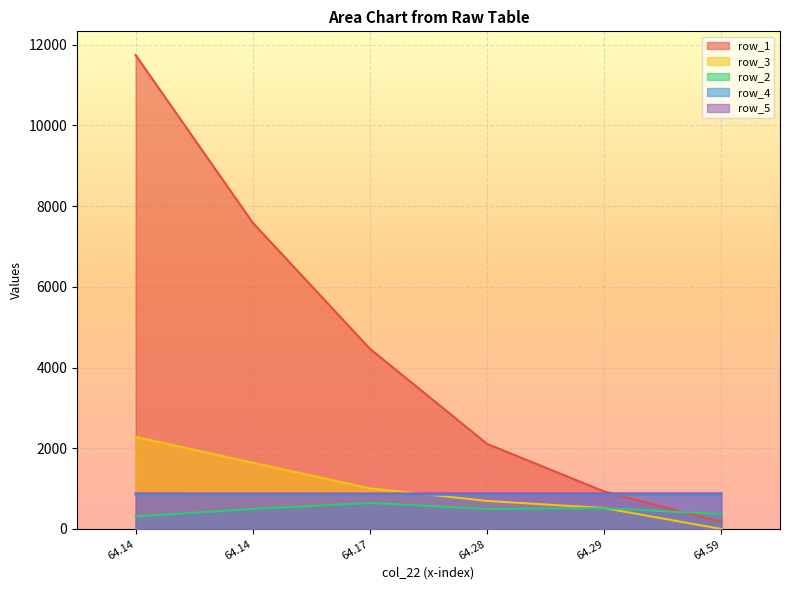

Is it true that row_1 equals 929 at 64.29?

True